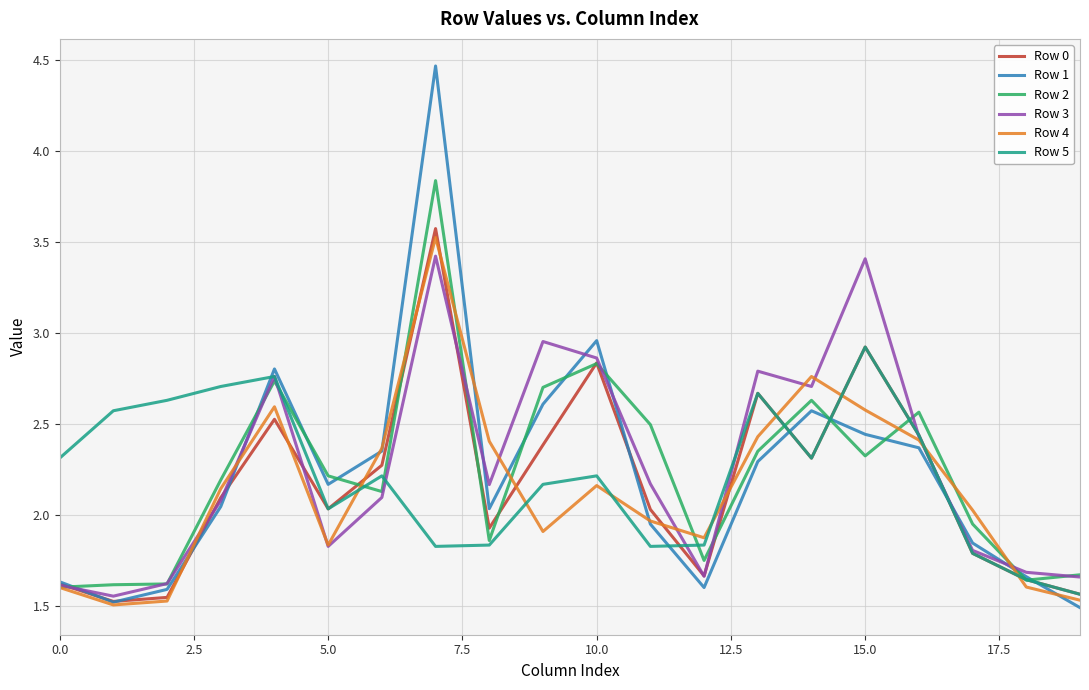

Which series has the largest range (max minus min)?

Row 1